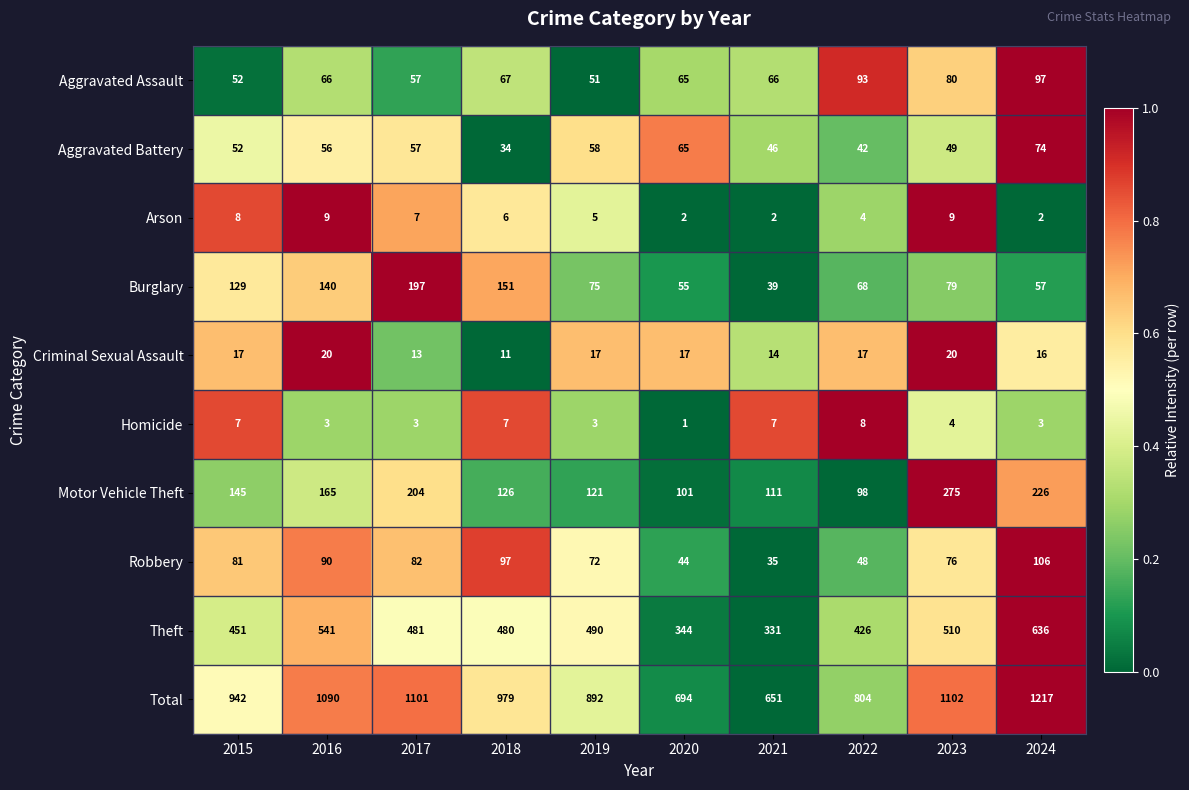

Which series has the largest total across all categories?

Total